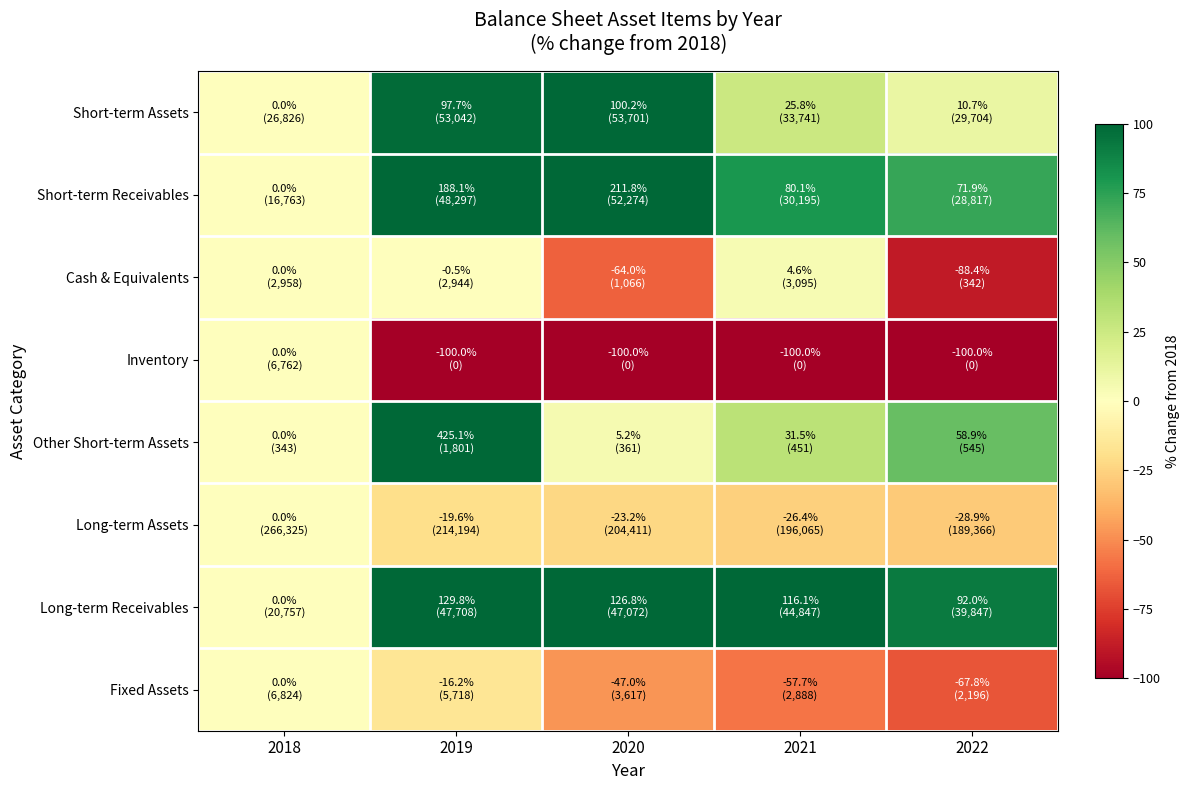

Reading left to right, what are all the values shown in this chart?

Short-term Assets: 2018=0.0	2019=97.7	2020=100.2	2021=25.8	2022=10.7
Short-term Receivables: 2018=0.0	2019=188.1	2020=211.8	2021=80.1	2022=71.9
Cash & Equivalents: 2018=0.0	2019=-0.5	2020=-64.0	2021=4.6	2022=-88.4
Inventory: 2018=0.0	2019=-100.0	2020=-100.0	2021=-100.0	2022=-100.0
Other Short-term Assets: 2018=0.0	2019=425.1	2020=5.2	2021=31.5	2022=58.9
Long-term Assets: 2018=0.0	2019=-19.6	2020=-23.2	2021=-26.4	2022=-28.9
Long-term Receivables: 2018=0.0	2019=129.8	2020=126.8	2021=116.1	2022=92.0
Fixed Assets: 2018=0.0	2019=-16.2	2020=-47.0	2021=-57.7	2022=-67.8